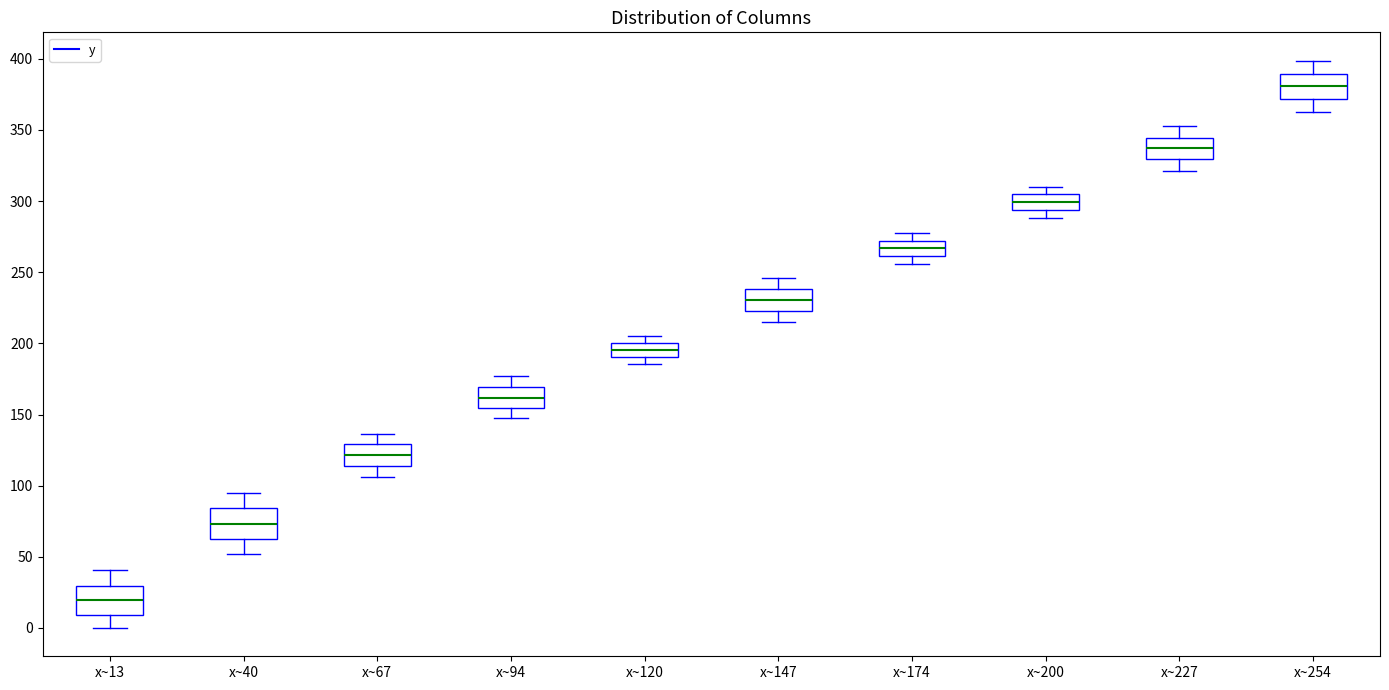

Where does the upper whisker of the box for x~40 end on the y-axis? The values are not printed on the chart, so give them approximately, as read against the axis.

95